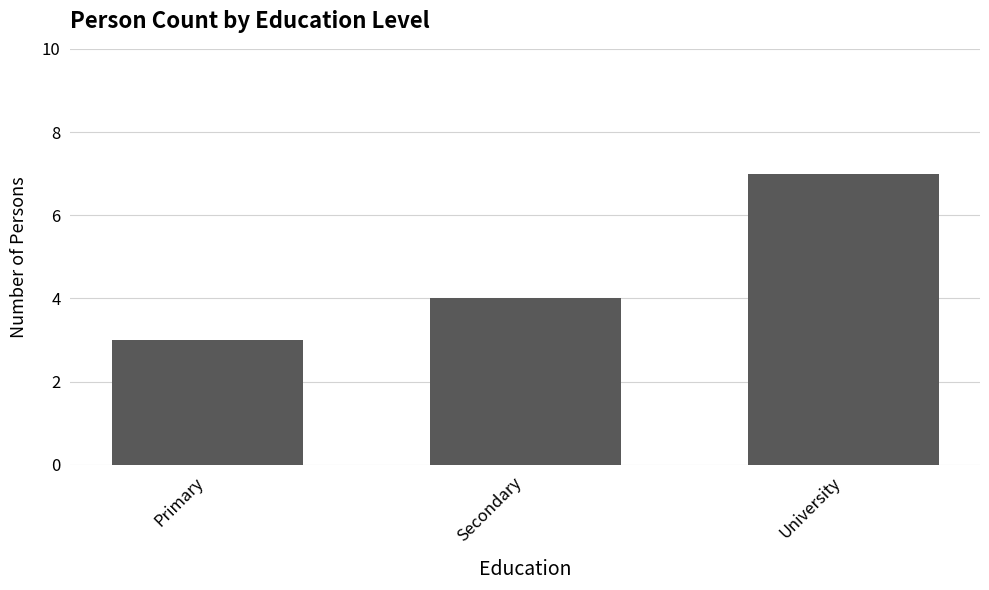

What is the value of the 3rd bar from the left?

7